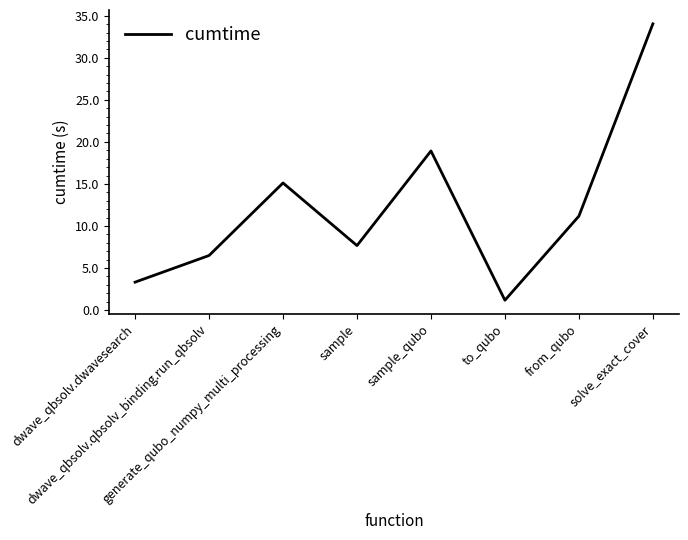

What is the difference between the maximum and minimum values?

32.9